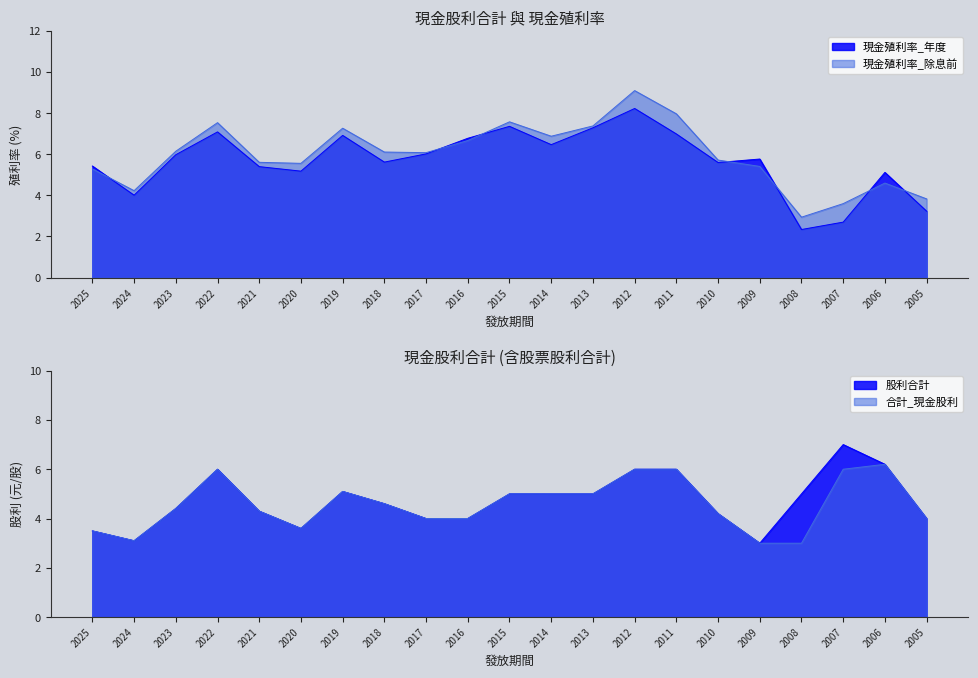

Reading left to right, what are all the values shown in this chart?

合計_現金股利: 2025=3.5	2024=3.1	2023=4.4	2022=6.0	2021=4.3	2020=3.6	2019=5.1	2018=4.6	2017=4.0	2016=4.0	2015=5.0	2014=5.0	2013=5.0	2012=6.0	2011=6.0	2010=4.2	2009=3.0	2008=3.0	2007=6.0	2006=6.2	2005=4.0
股利合計: 2025=3.5	2024=3.1	2023=4.4	2022=6.0	2021=4.3	2020=3.6	2019=5.1	2018=4.6	2017=4.0	2016=4.0	2015=5.0	2014=5.0	2013=5.0	2012=6.0	2011=6.0	2010=4.2	2009=3.0	2008=5.0	2007=7.0	2006=6.2	2005=4.0
現金殖利率_除息前: 2025=5.3	2024=4.2	2023=6.2	2022=7.5	2021=5.6	2020=5.6	2019=7.3	2018=6.1	2017=6.1	2016=6.7	2015=7.6	2014=6.9	2013=7.4	2012=9.1	2011=8.0	2010=5.7	2009=5.4	2008=2.9	2007=3.6	2006=4.6	2005=3.8
現金殖利率_年度: 2025=5.4	2024=4.0	2023=6.0	2022=7.1	2021=5.4	2020=5.2	2019=6.9	2018=5.6	2017=6.0	2016=6.8	2015=7.4	2014=6.5	2013=7.3	2012=8.2	2011=7.0	2010=5.6	2009=5.8	2008=2.3	2007=2.7	2006=5.1	2005=3.2